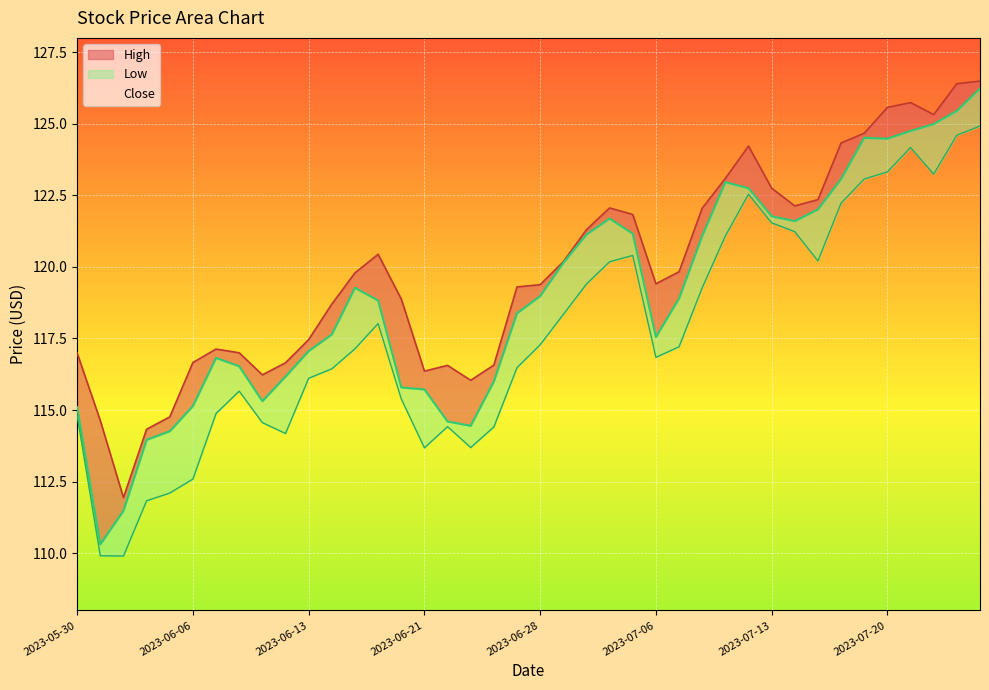

Is it true that Low equals 117.1 at 2023-06-15?

True